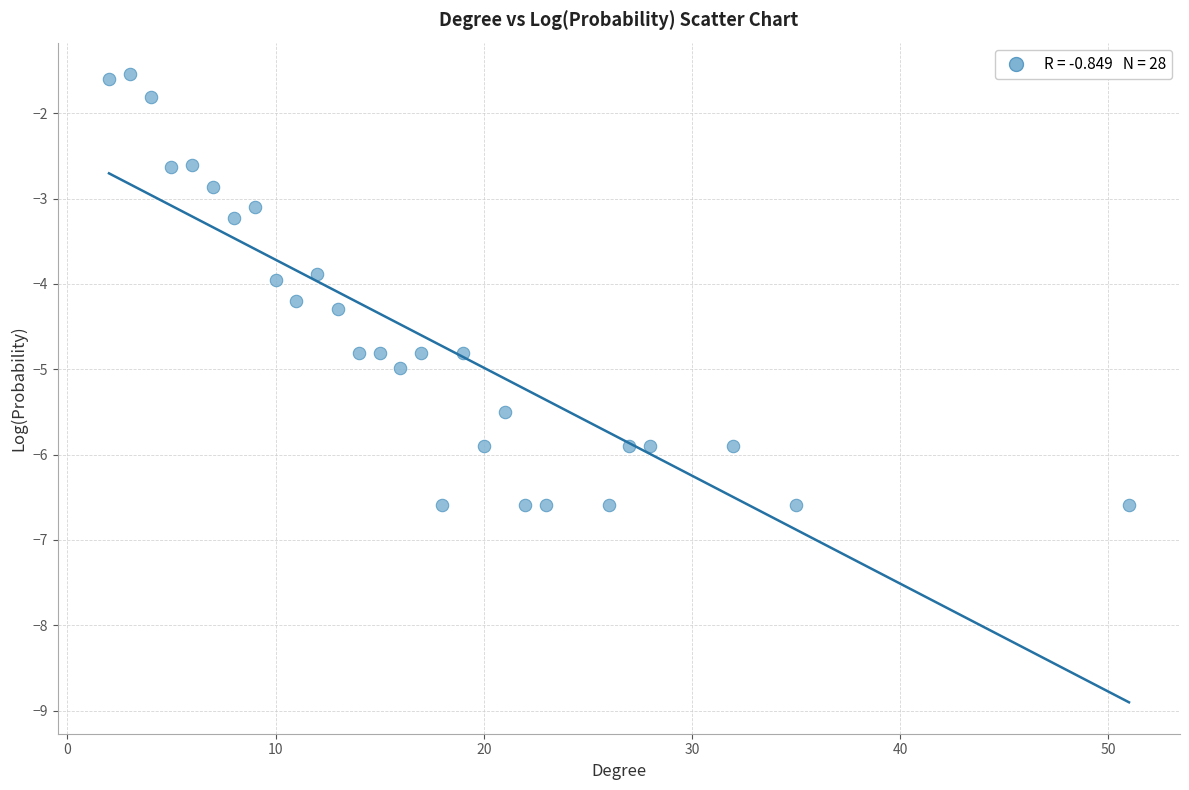

What is the range of X values (max minus min)?

49.0